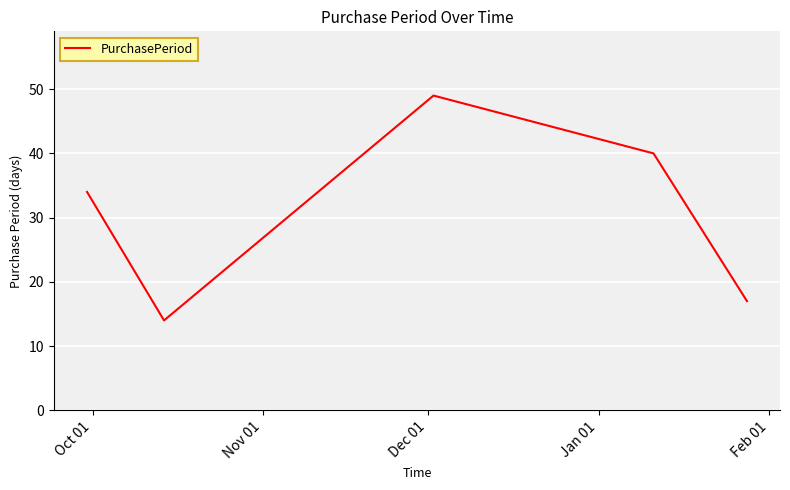

True or false: there are more than 0 points higher than both neighbors.

True